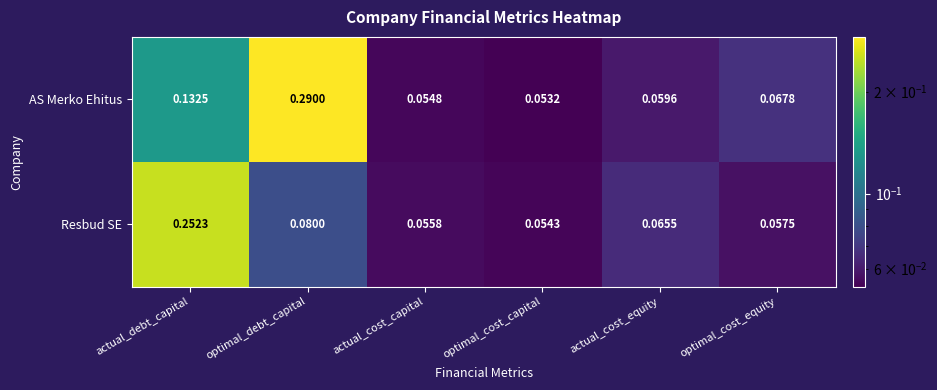

At which category is the sum across all series the highest?

actual_debt_capital